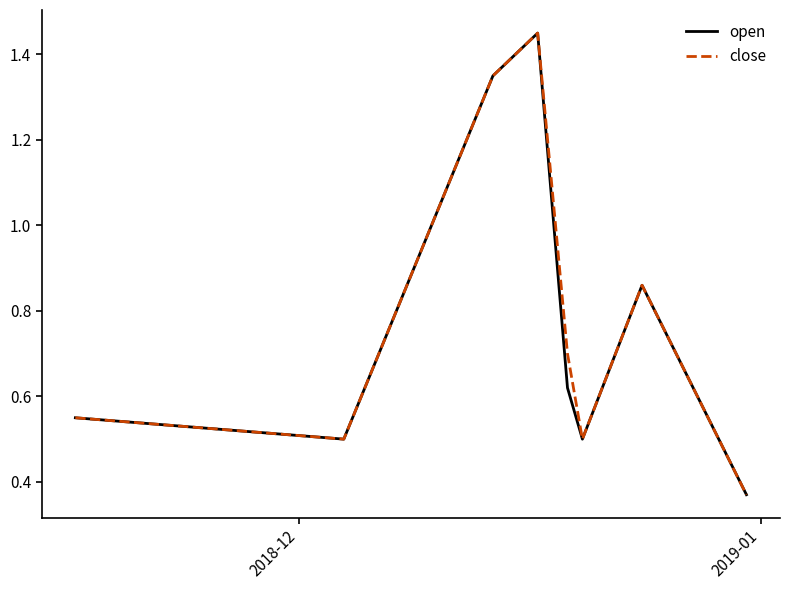

What is the minimum value shown in the chart?

0.4